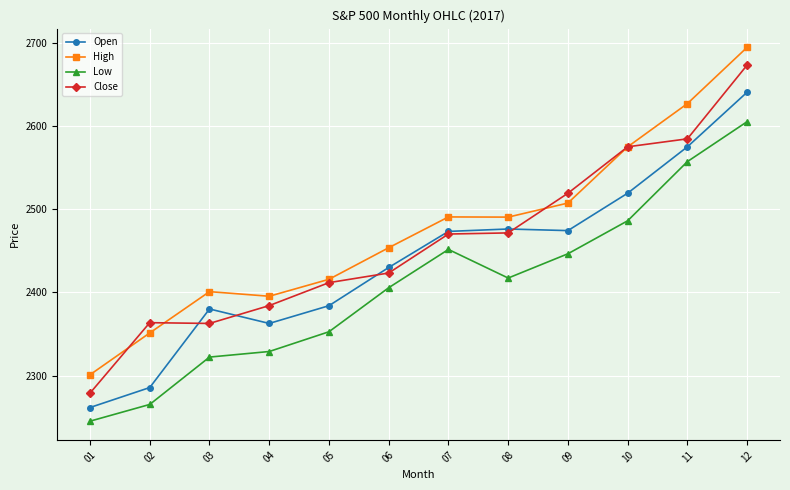

What is the maximum value for Low?

2605.5